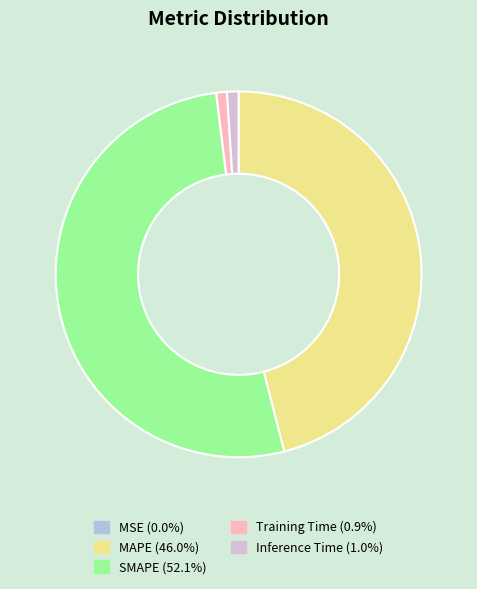

Is SMAPE the majority of the pie?

Yes